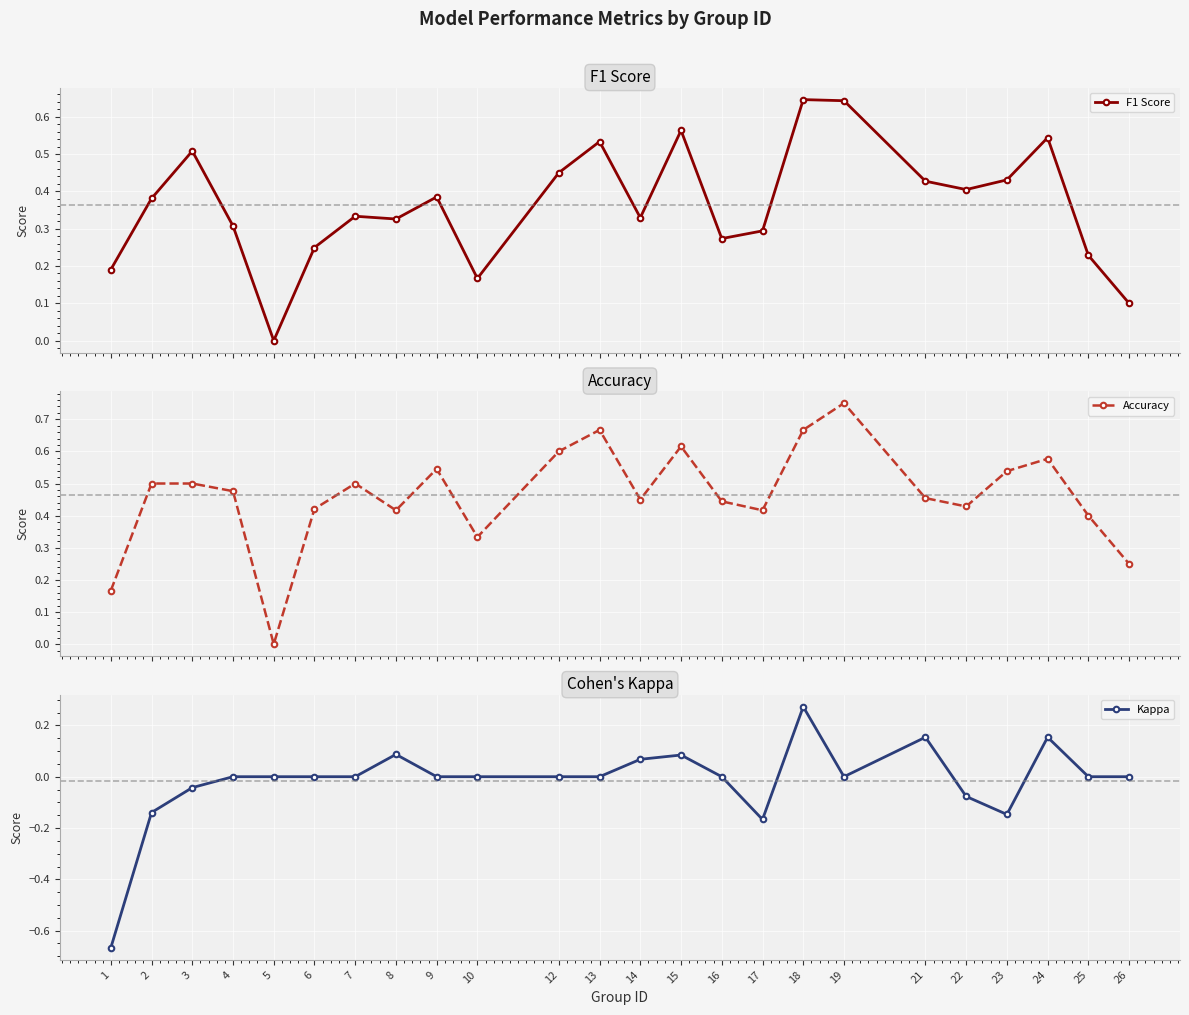

Which category has the lowest value in the F1 Score series?

5